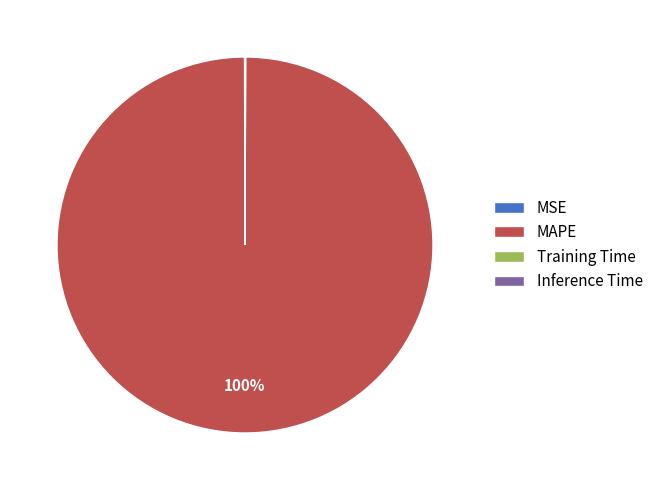

Is it true that MAPE is 92% of the pie?

False